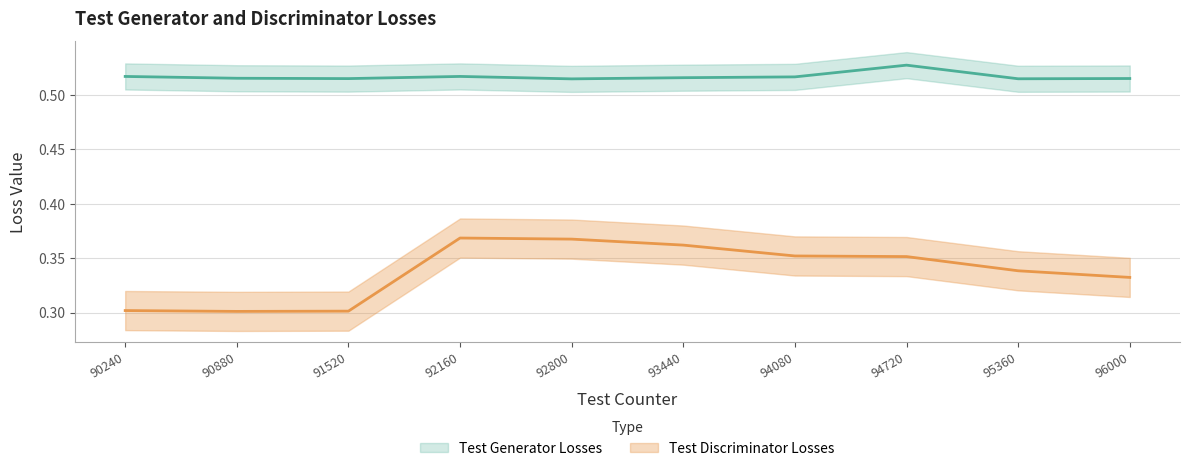

True or false: Test Discriminator Losses and Test Generator Losses cross at least once.

False